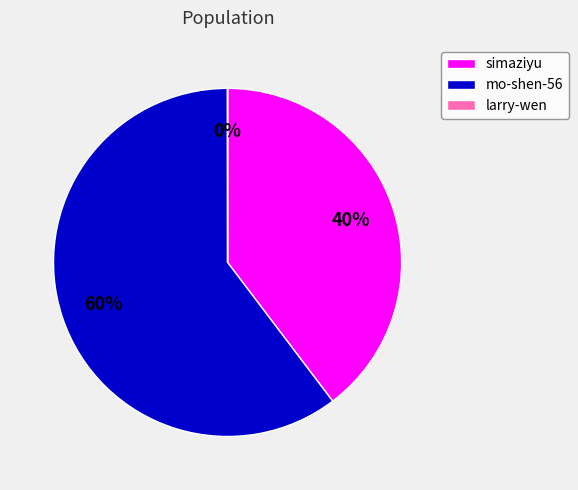

To the nearest percent, what is the combined percentage of mo-shen-56 and simaziyu?

100%